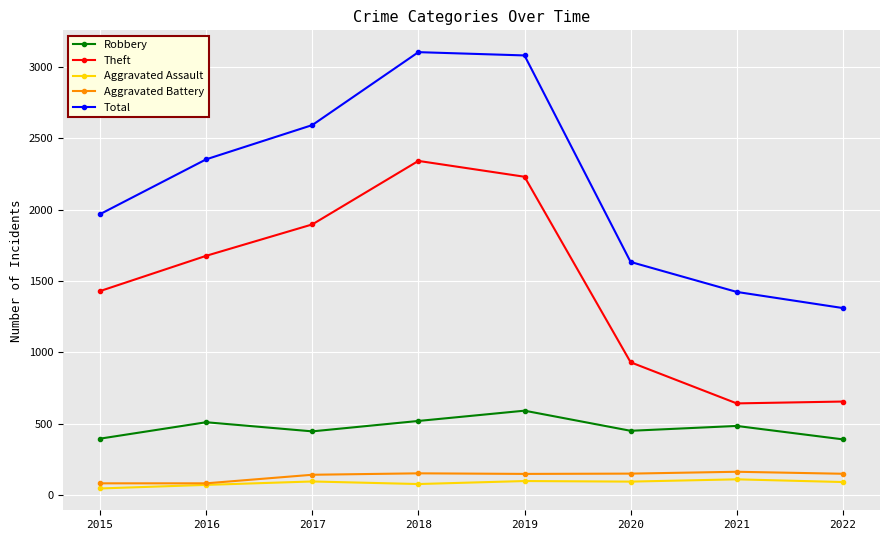

What is the lowest value of the Total series?

1310